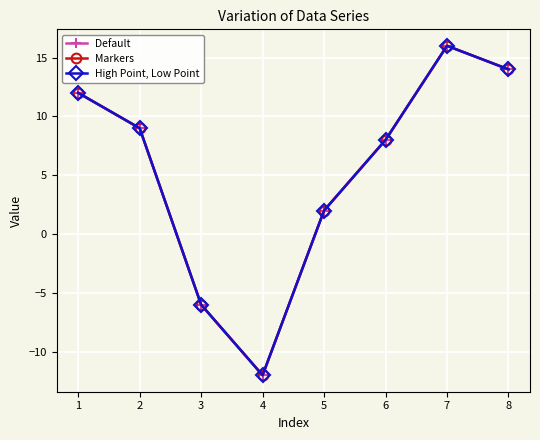

True or false: Default and High Point, Low Point cross at least once.

False